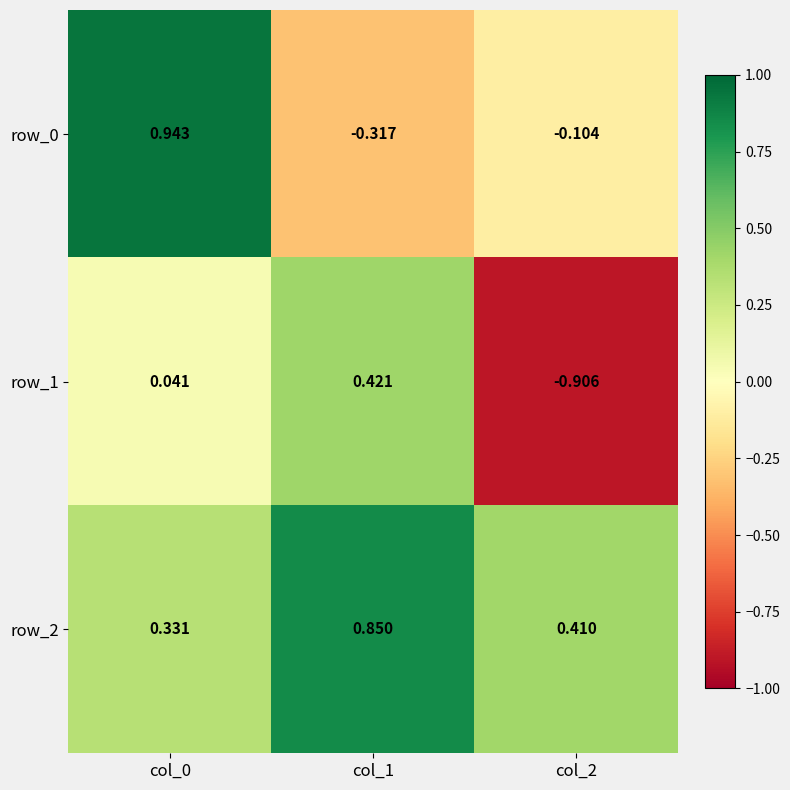

Is the value of row_1 at col_0 greater than the value of row_0 at col_2?

Yes